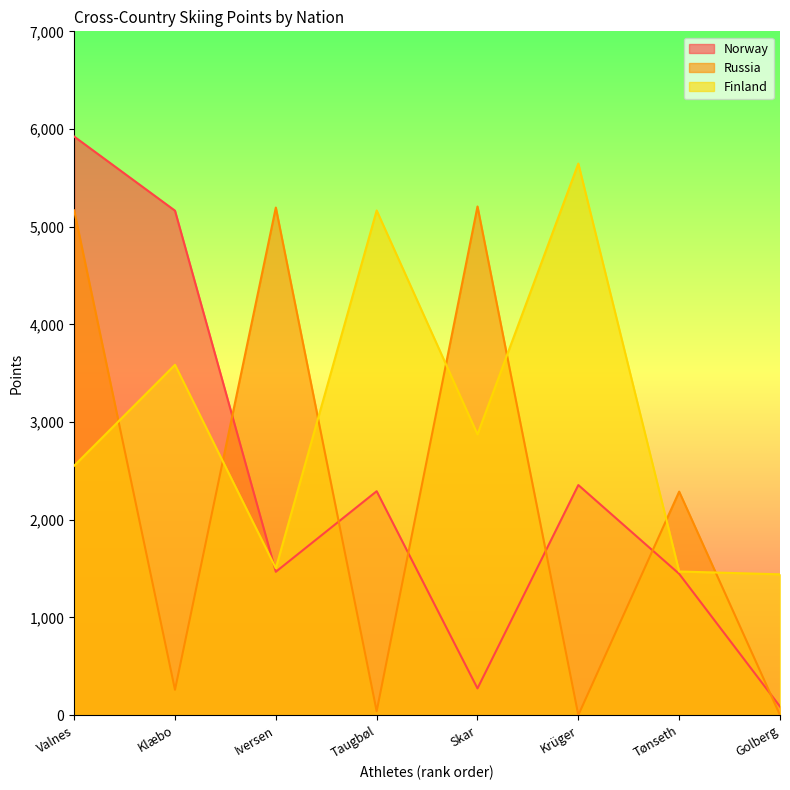

At which category is the sum across all series the highest?

Valnes